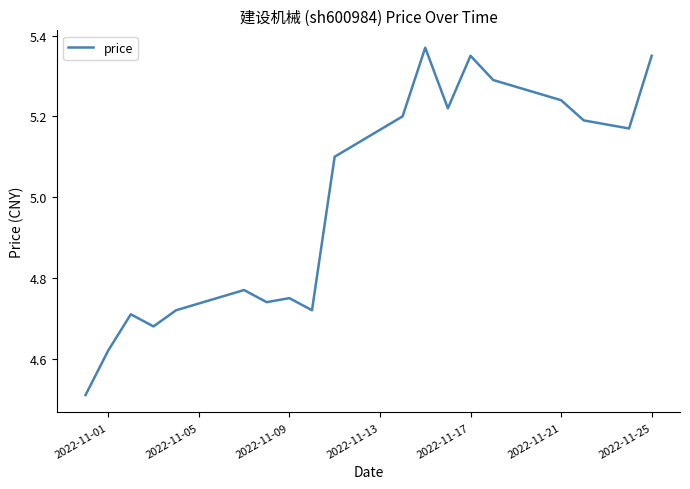

What is the difference between the maximum and minimum values?

0.9